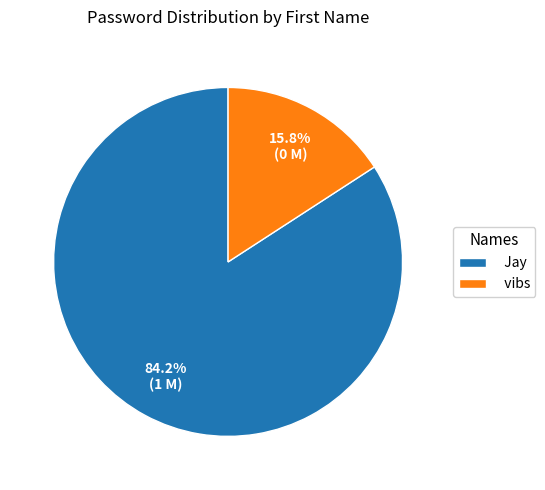

Is there a majority slice in this chart?

Yes